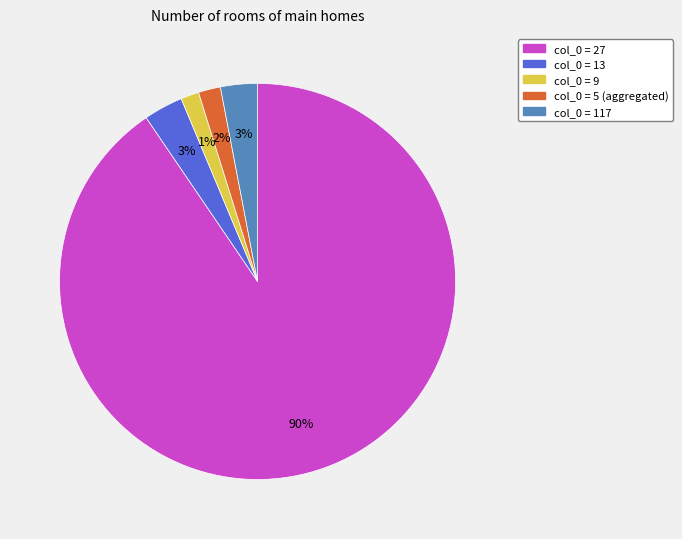

Between col_0 = 13 and col_0 = 27, which is larger?

col_0 = 27